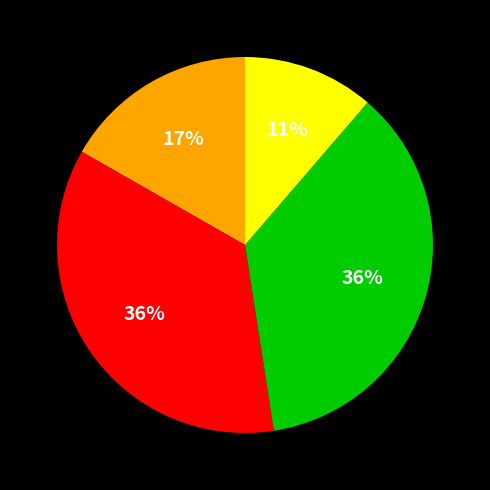

To the nearest percent, what is the difference between the largest and smallest slice percentages?

25%